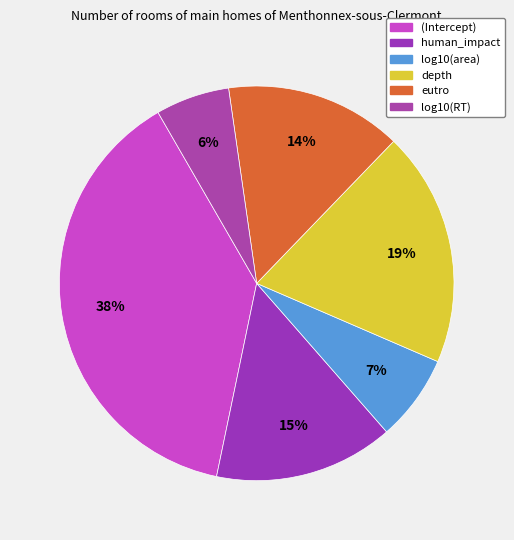

Which category has the smallest portion of the pie?

log10(RT)